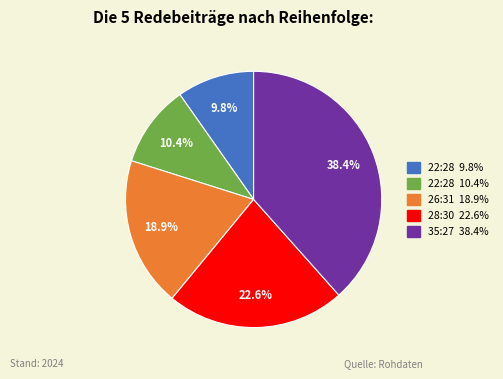

To the nearest percent, what is the average slice percentage?

20%